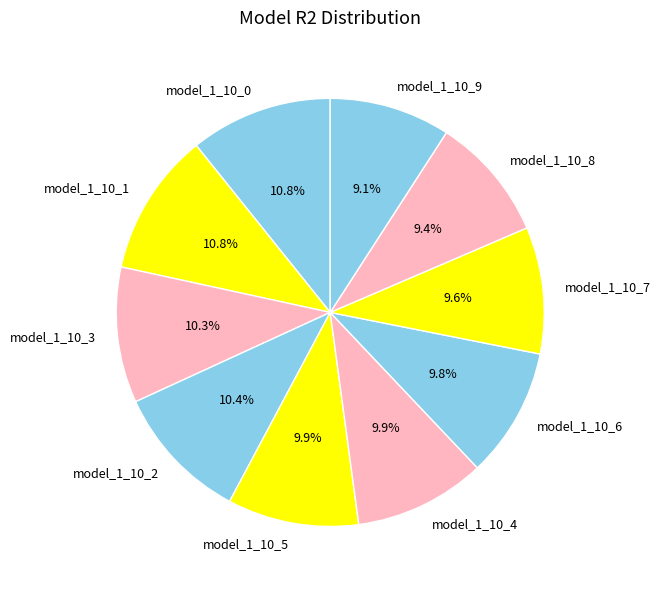

Is there any slice that represents more than half of the pie?

No